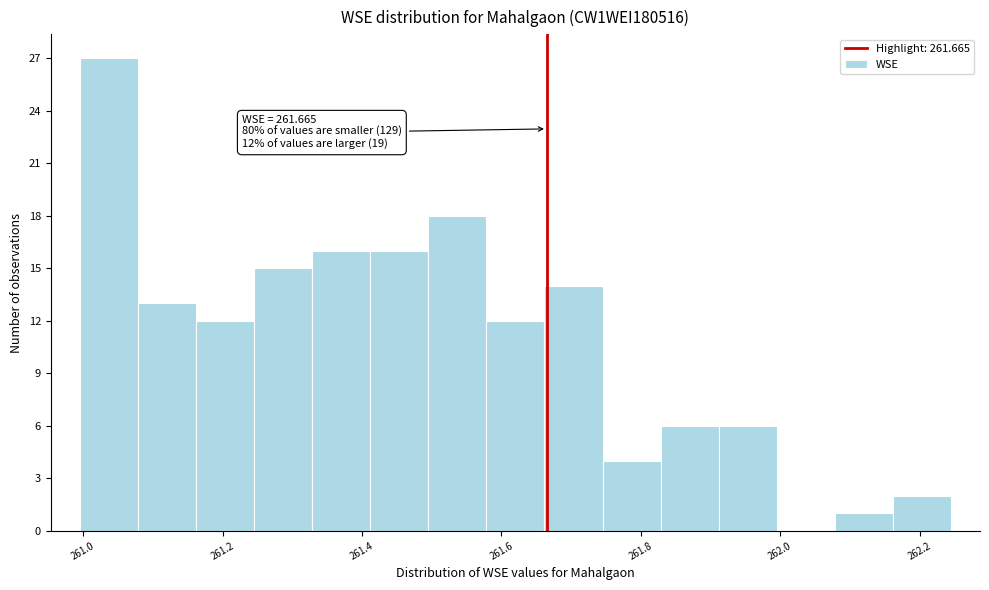

Over which range of the x-axis is the bar tallest?

261.00 to 261.08